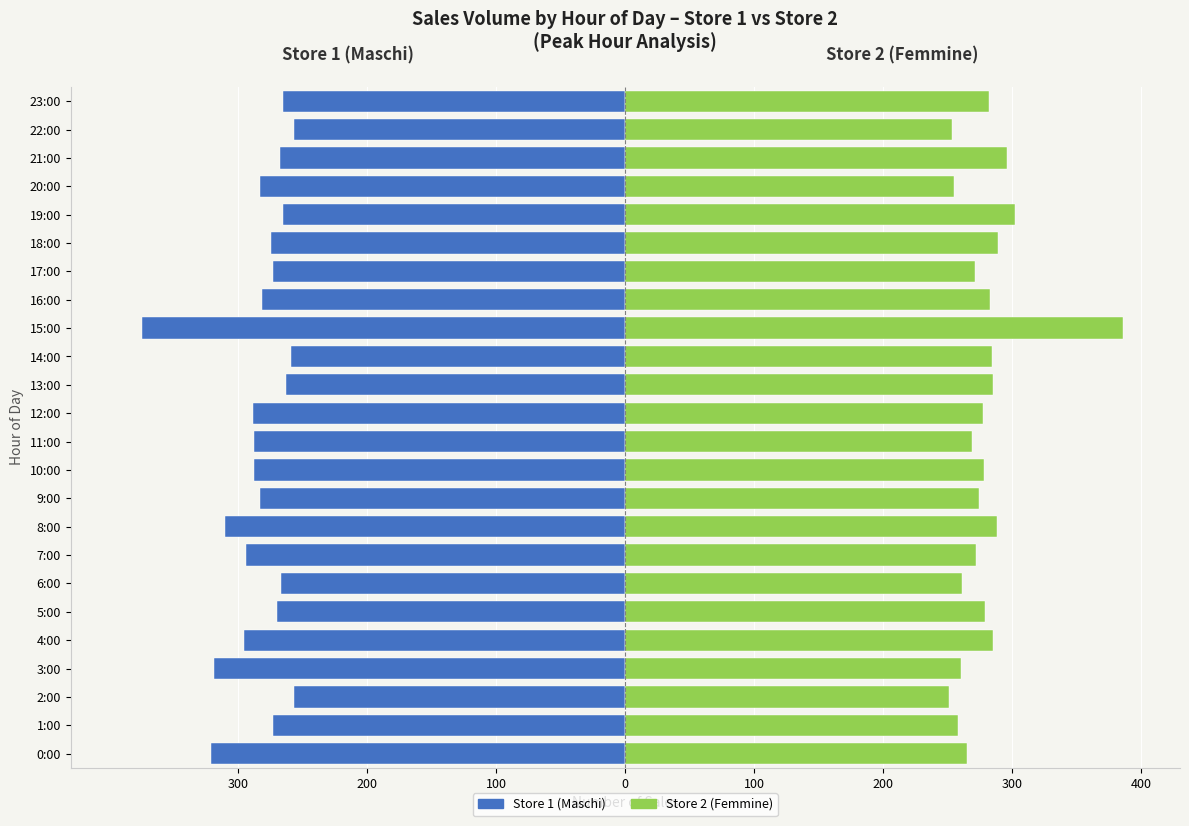

The value of Store 1 (Maschi) at 8:00 is -310. True or false?

True